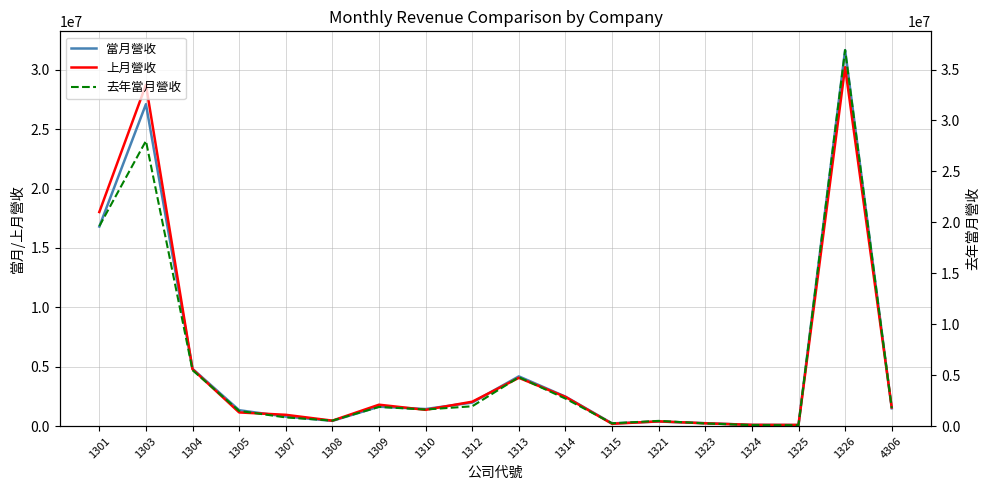

At which label is 當月營收 closest to 15877694?

1301